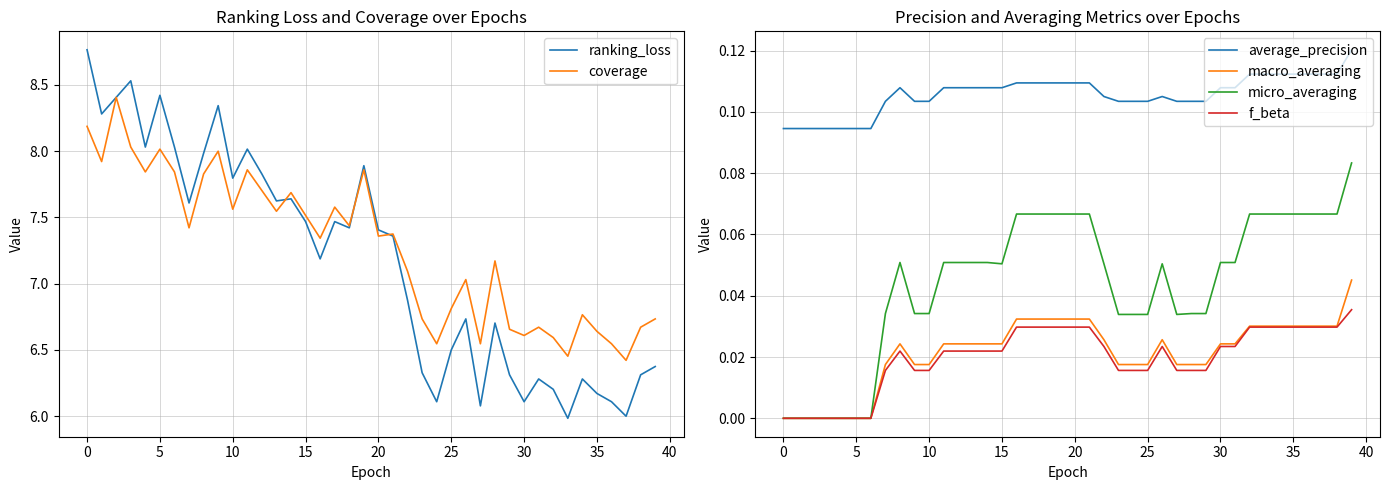

True or false: macro_averaging has more than 2 points higher than both neighbors.

False